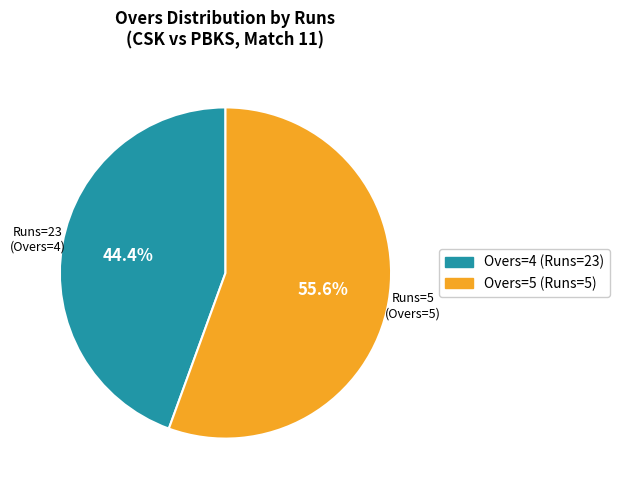

Is there a majority slice in this chart?

Yes